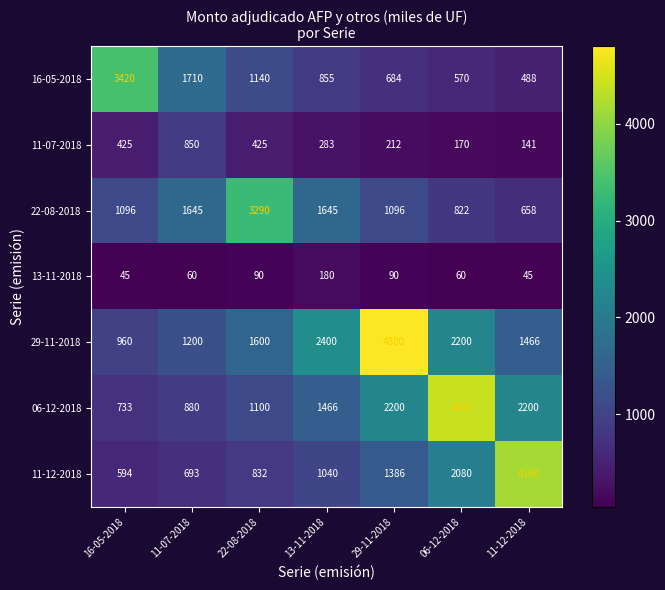

List the series in order of their peak value, lowest first.

13-11-2018, 11-07-2018, 22-08-2018, 16-05-2018, 11-12-2018, 06-12-2018, 29-11-2018